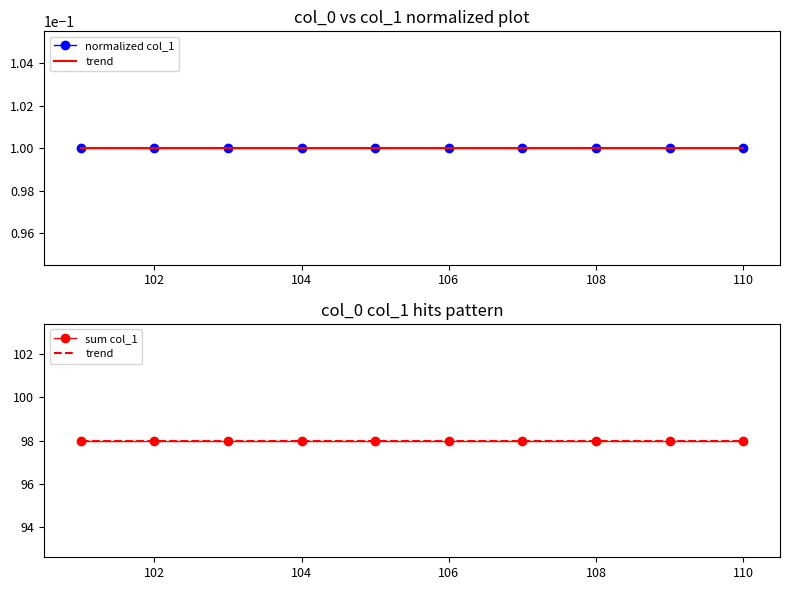

How many series are shown in this chart?

3